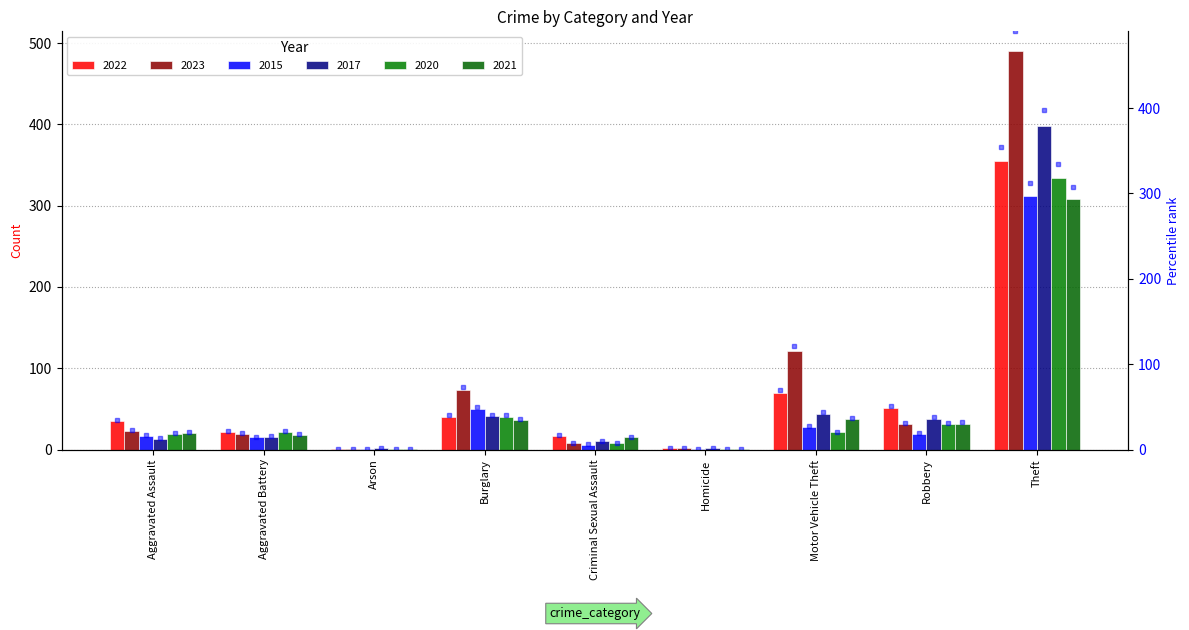

What position from the right is Homicide?

4